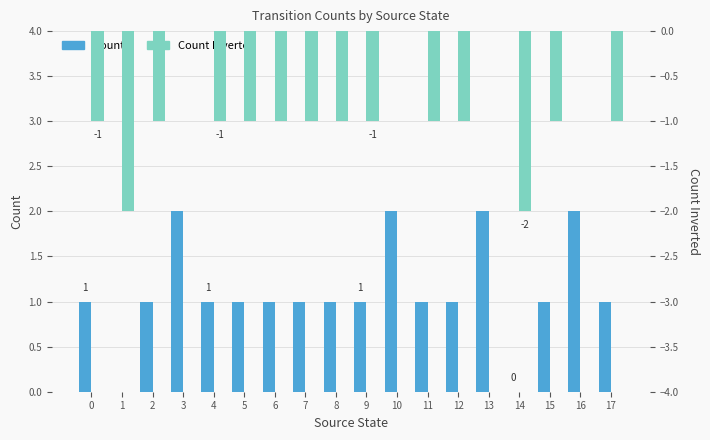

Which series has the widest spread of values?

Count